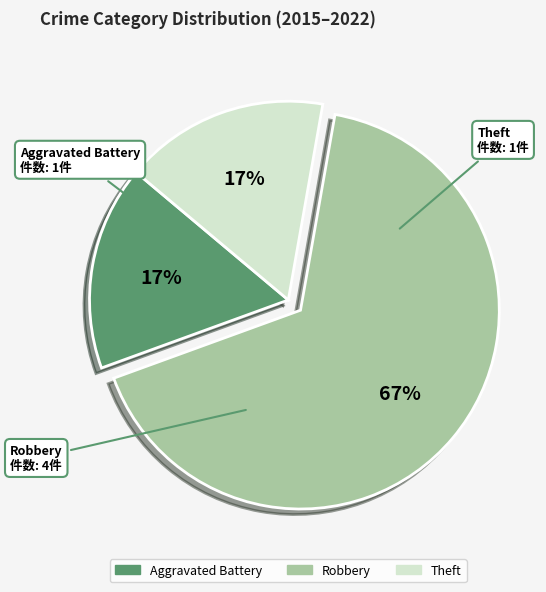

To the nearest percent, what is the difference between the largest and smallest slice percentages?

50%